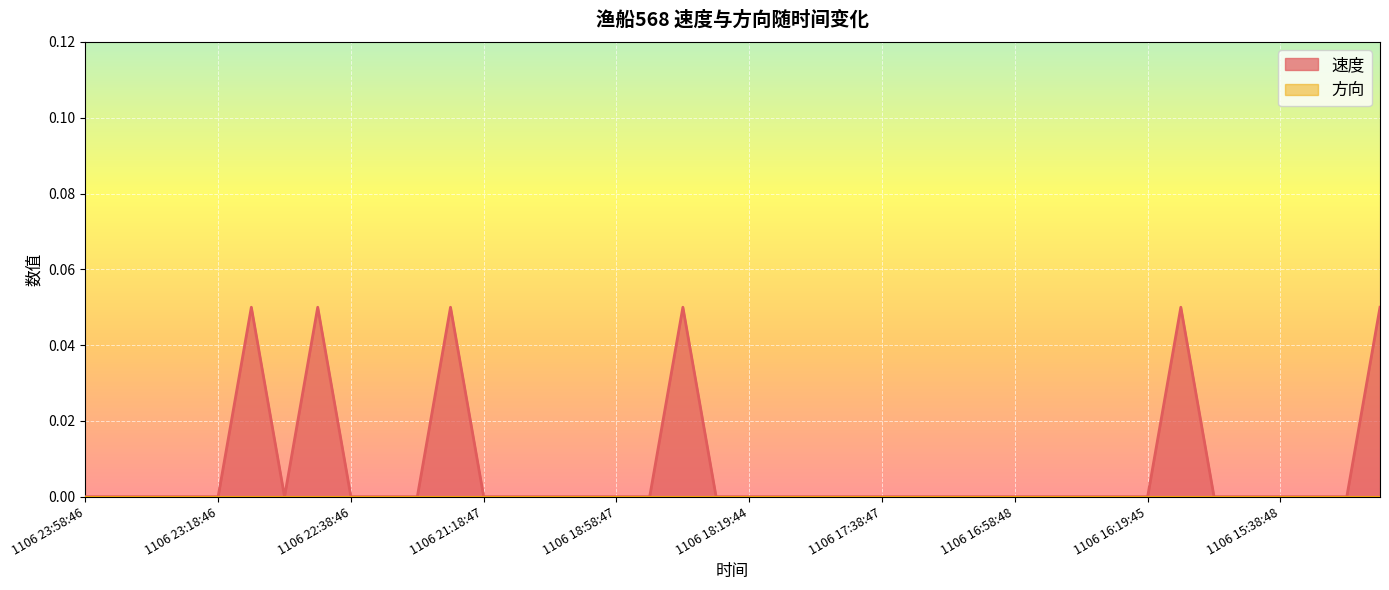

Which label corresponds to the smallest value in the chart?

1106 23:58:46